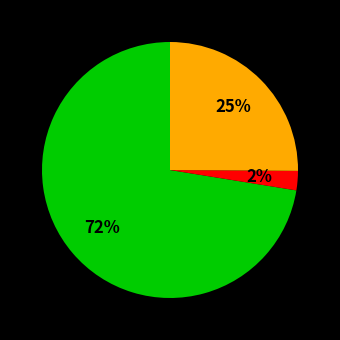

Count the number of slices in the pie.

3